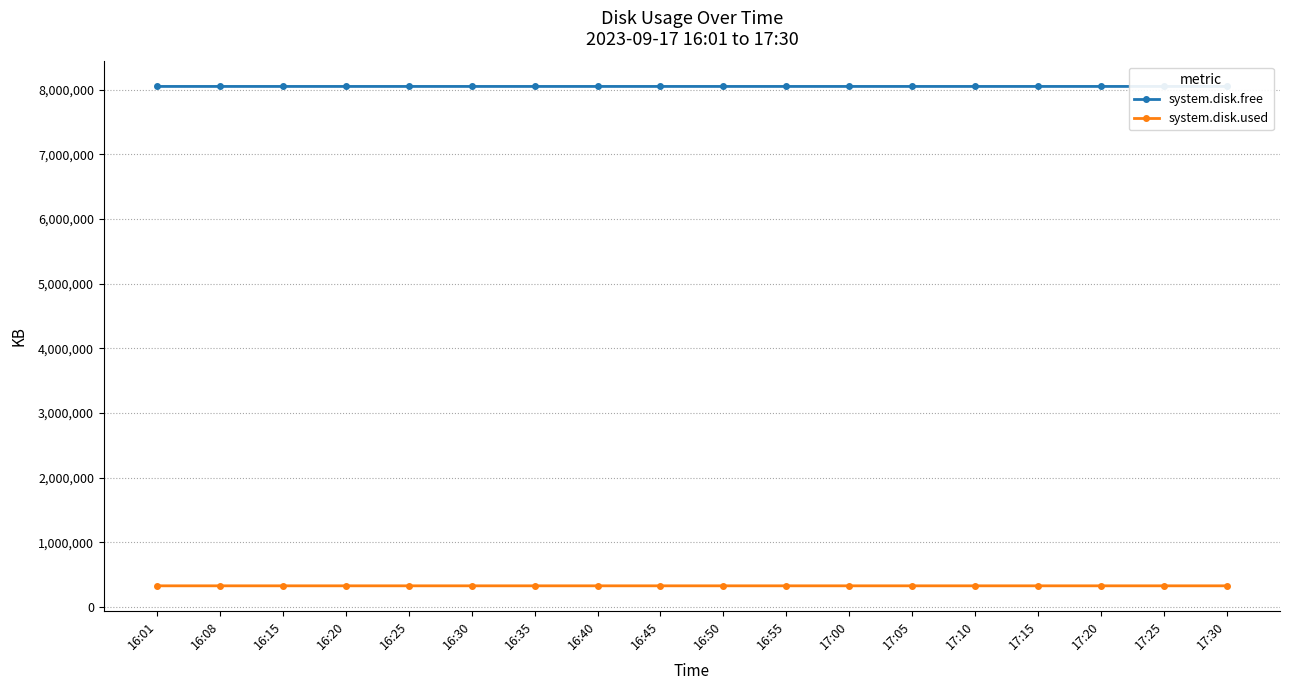

At 16:40, list the series in order from largest to smallest.

system.disk.free, system.disk.used